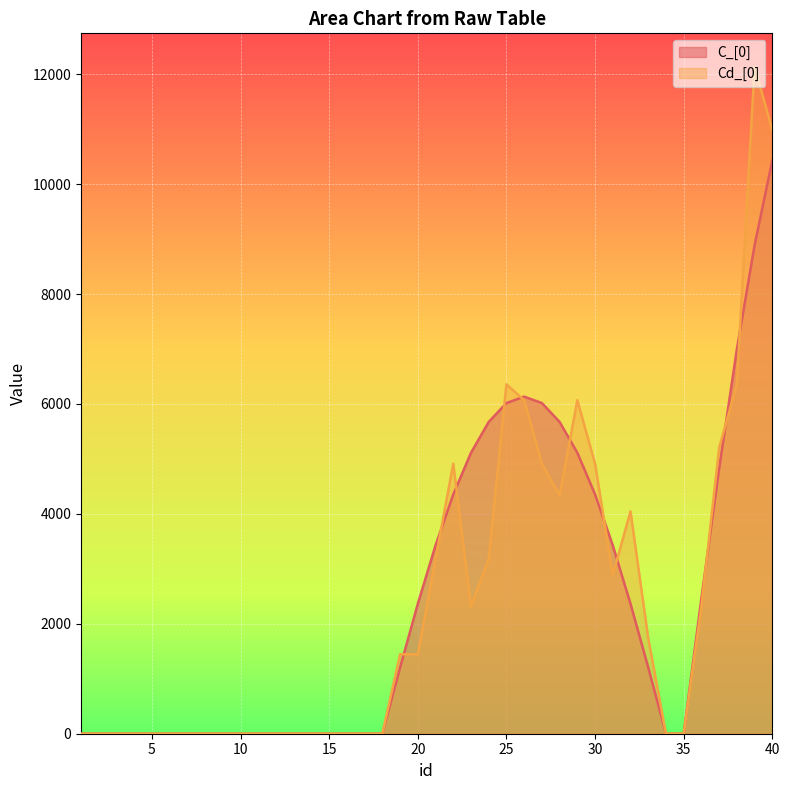

What is the maximum value shown in the chart?

12138.0